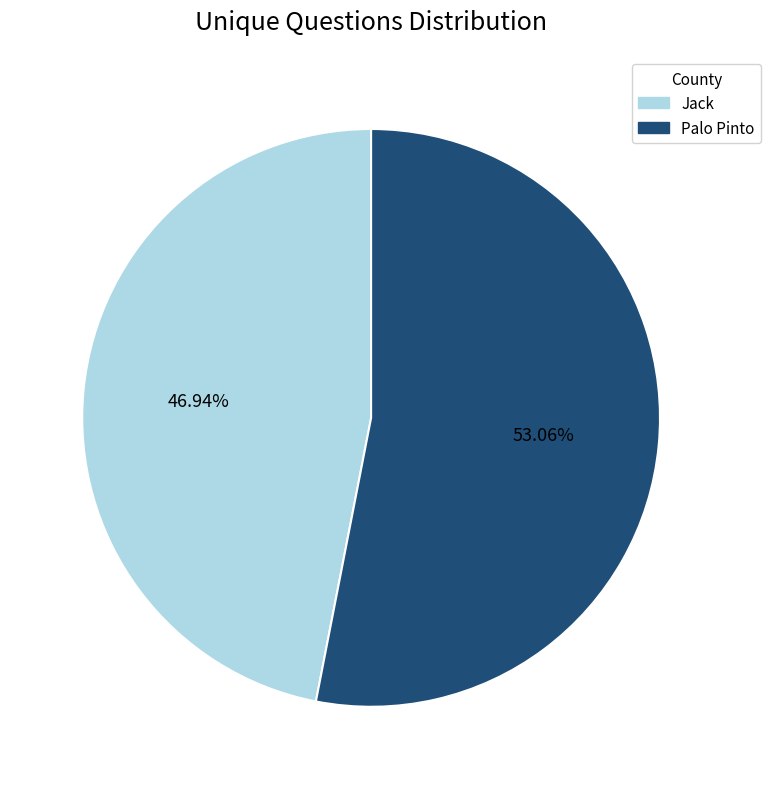

Count the number of slices in the pie.

2